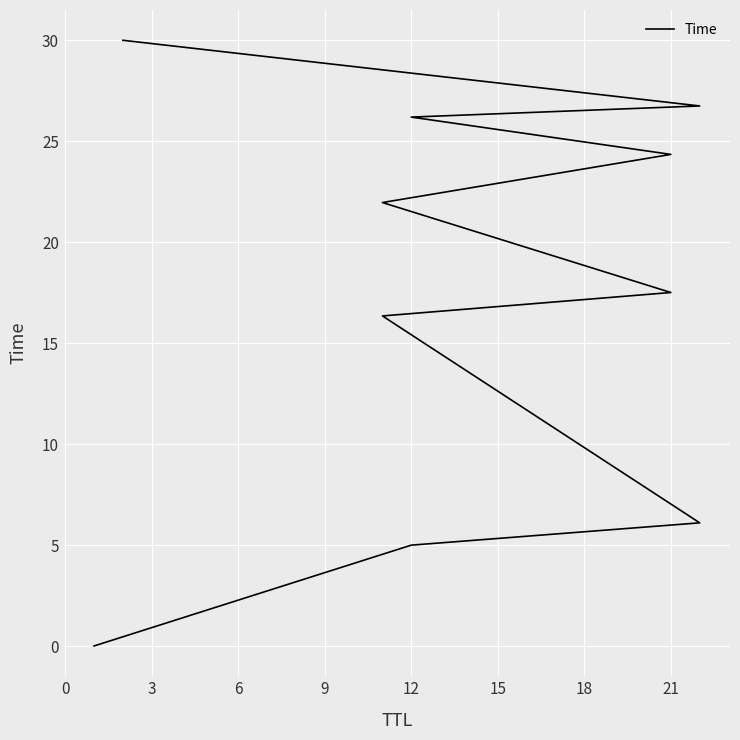

Between 18 and 6, which is larger?

18